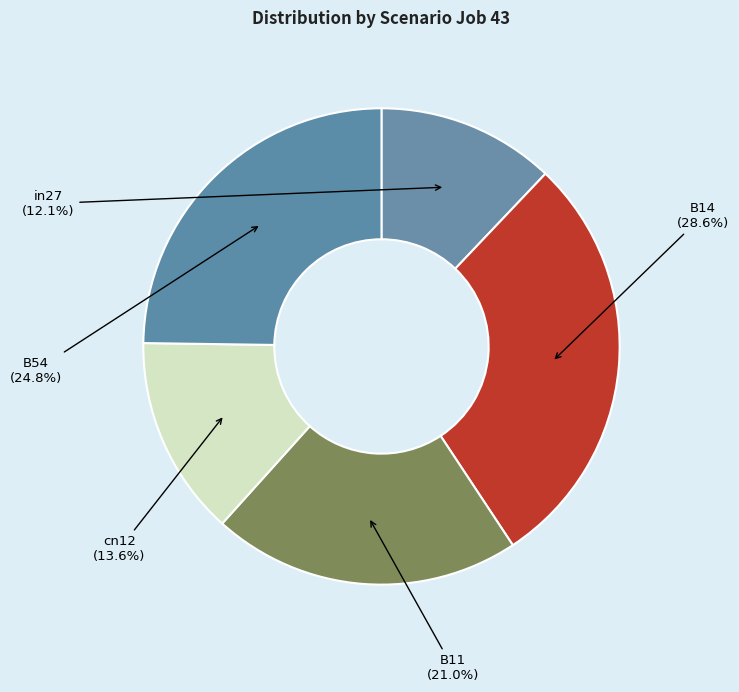

Which category has the biggest portion of the pie?

B14